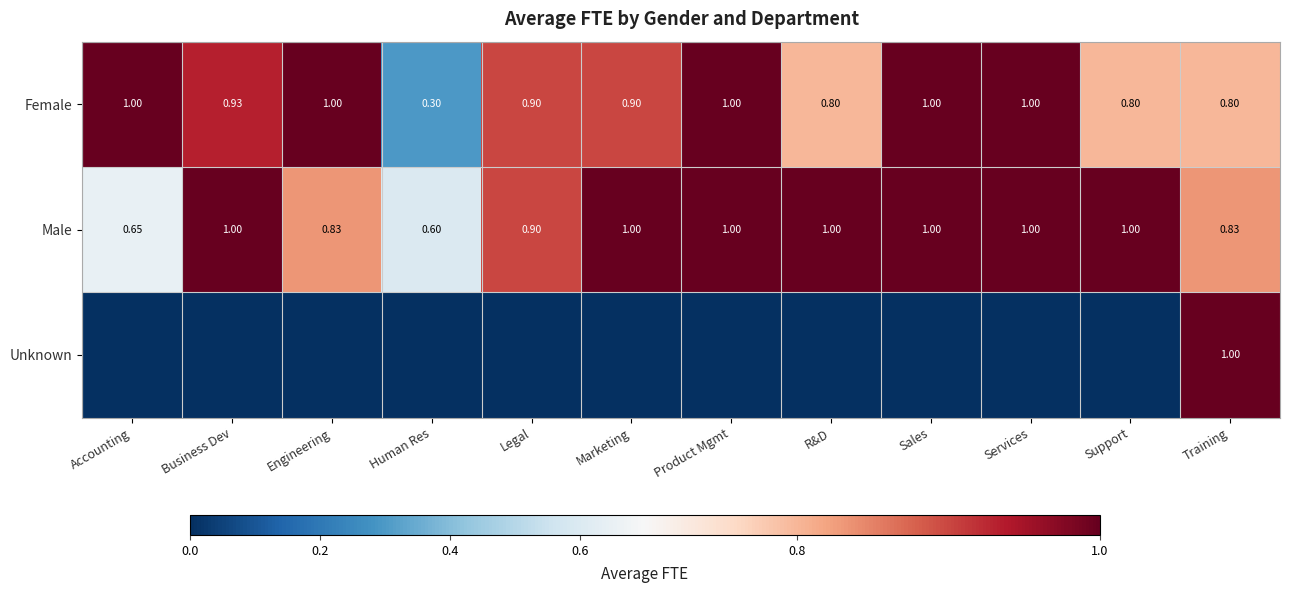

True or false: Female has a value of 1.4 at Support.

False